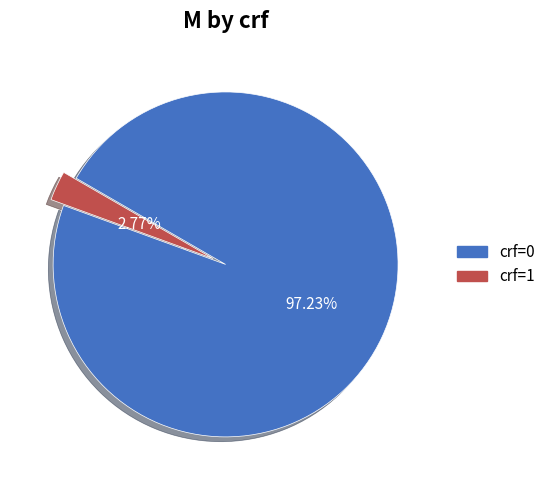

How many slices are in this pie chart?

2